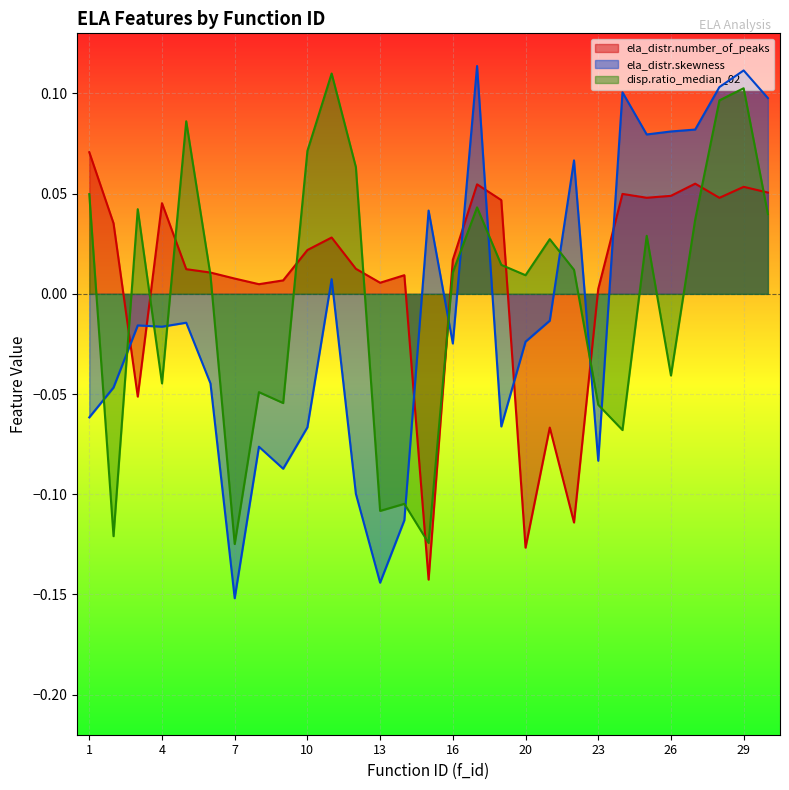

How many lines are shown in the chart?

3